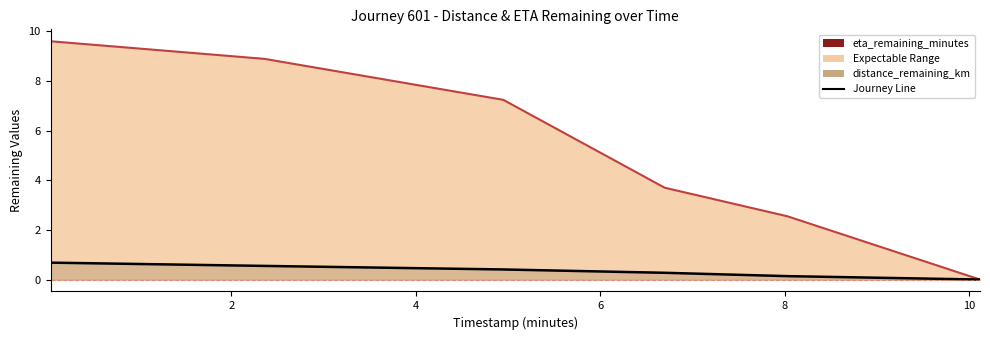

Reading left to right, transcribe all the data shown in this chart.

distance_remaining_km: 0.04=0.7	2.36=0.5	4.95=0.4	6.7=0.3	8.03=0.1	10.12=0.0
eta_remaining_minutes: 0.04=9.6	2.36=8.9	4.95=7.2	6.7=3.7	8.03=2.5	10.12=0.0